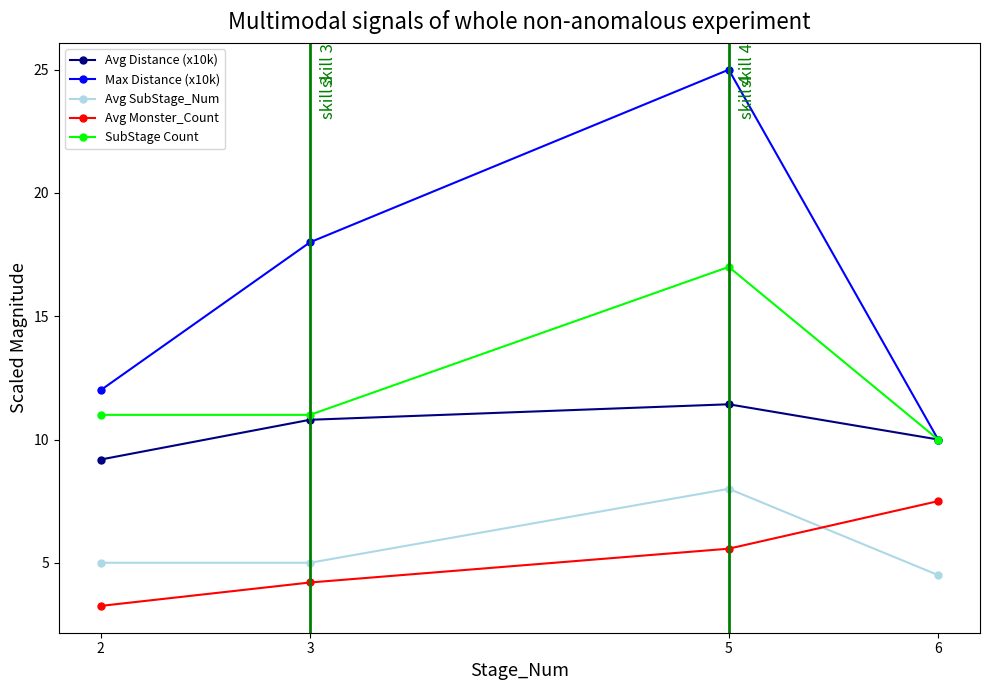

How many lines are shown in the chart?

5